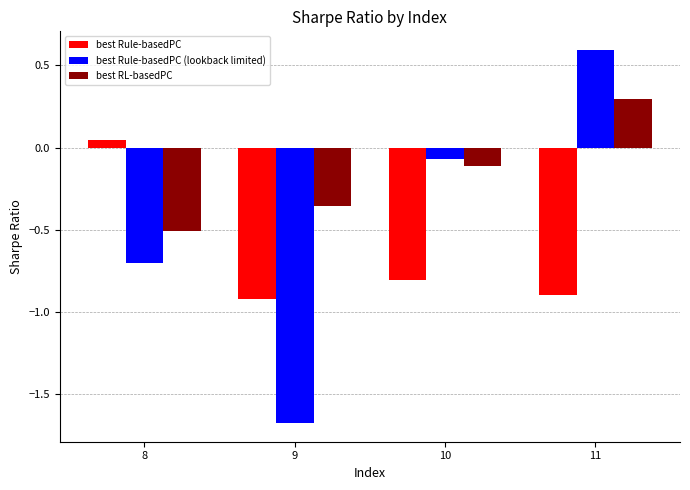

Where is best RL-basedPC nearest to the value 0?

10